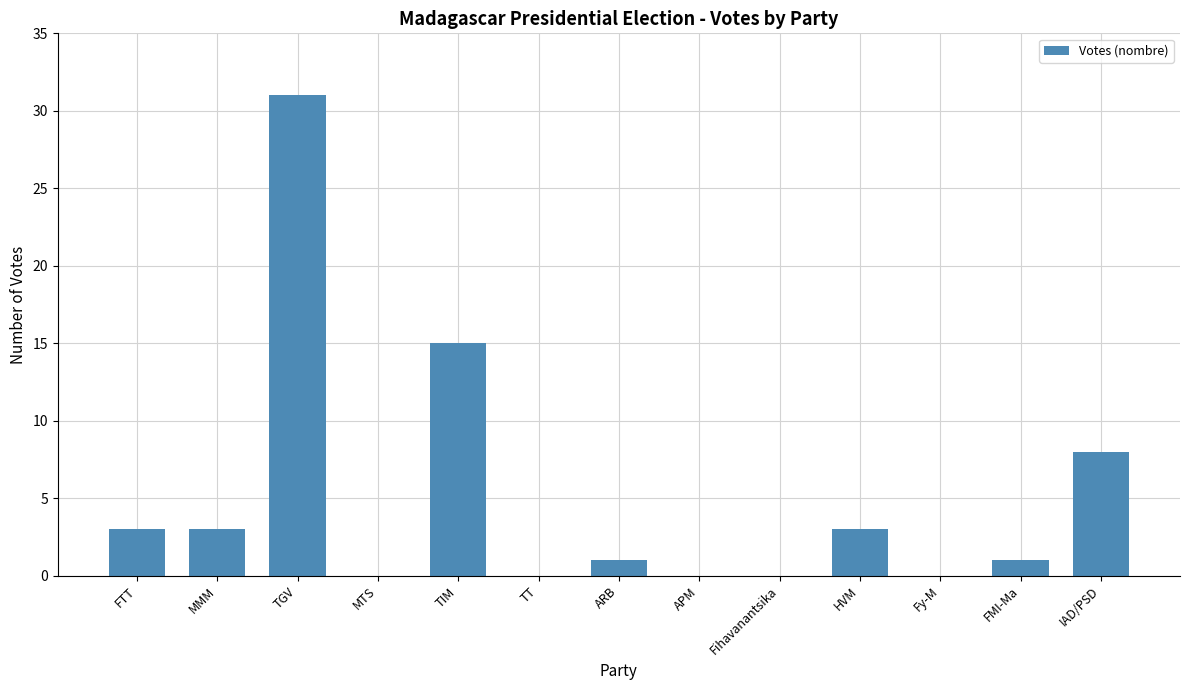

Is it true that the value at TGV is 31?

True